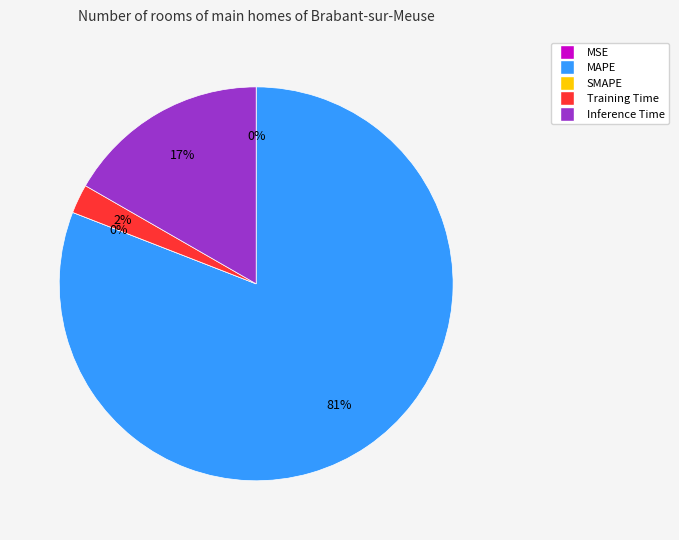

What is the largest slice in the pie chart?

MAPE